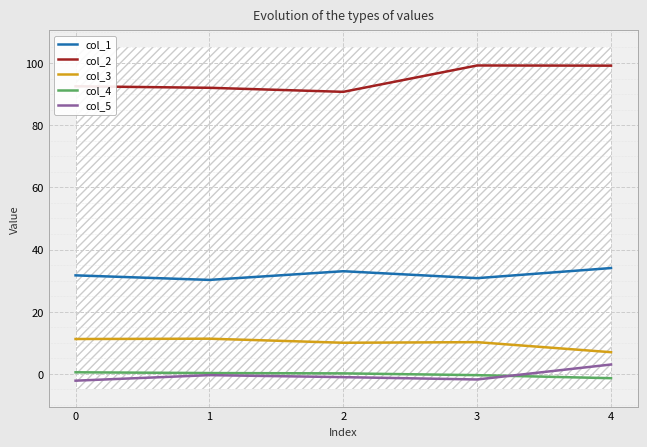

True or false: col_3 and col_4 cross at least once.

False